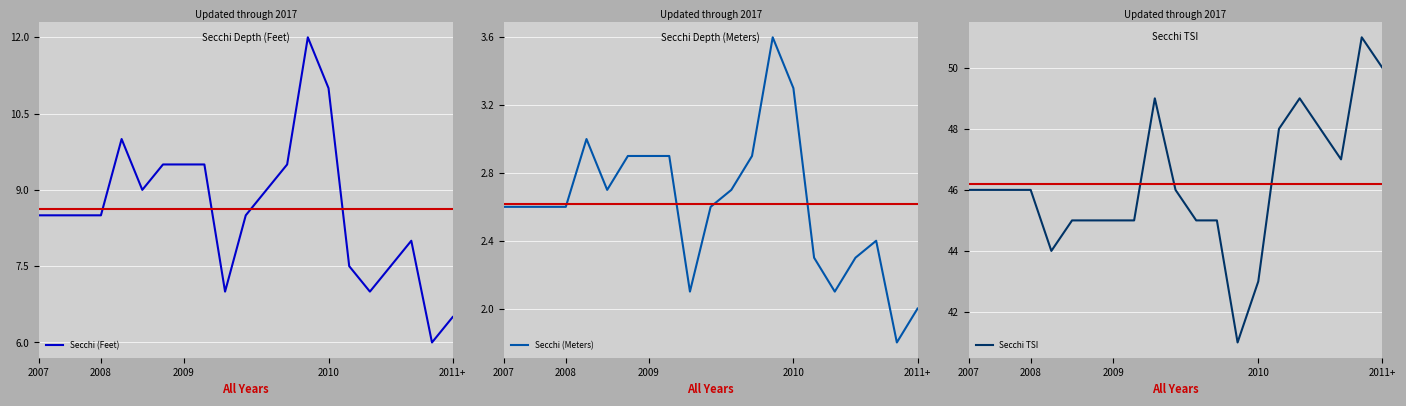

What is the highest value of the Secchi (Meters) series?

3.6